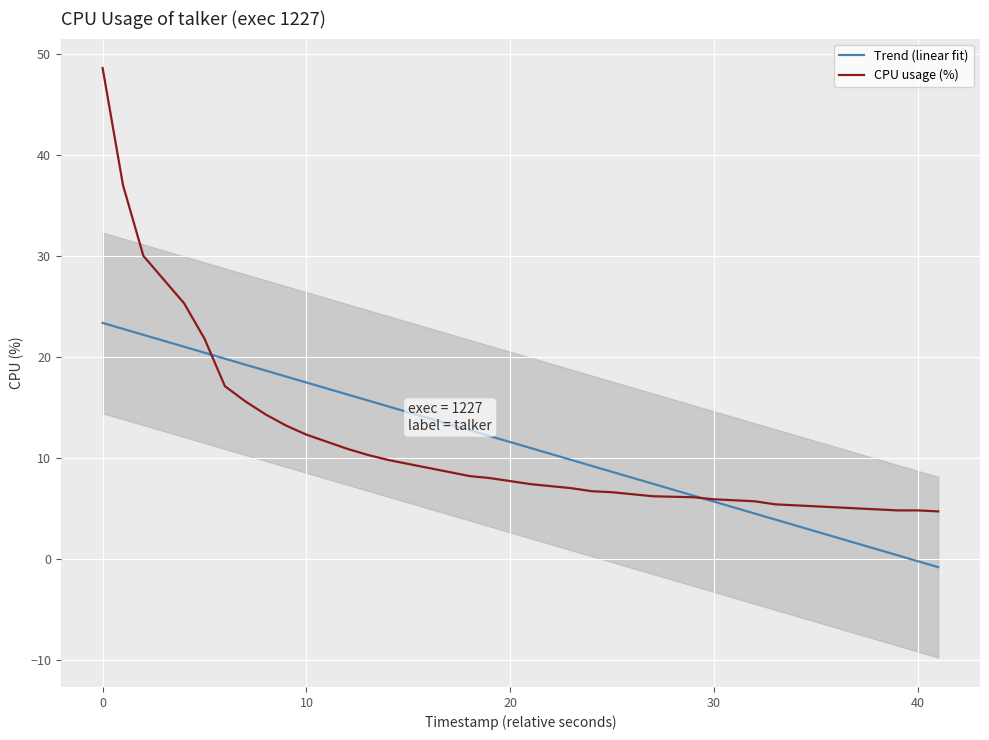

Reading right to left, what are all the values shown in this chart?

Trend (linear fit): -0.8	-0.2	0.4	0.9	1.5	2.1	2.7	3.3	3.9	4.5	5.1	5.7	6.3	7.4	8.0	8.6	9.2	9.8	10.4	11.0	11.6	12.2	12.7	13.3	13.9	14.5	15.1	15.7	16.3	16.9	17.5	18.1	18.6	19.2	19.8	20.4	21.0	22.2	22.8	23.4
CPU usage (%): 4.7	4.8	4.8	4.9	5.0	5.1	5.2	5.3	5.4	5.7	5.8	5.9	6.1	6.2	6.4	6.6	6.7	7.0	7.2	7.4	7.7	8.0	8.2	8.6	9.0	9.4	9.8	10.3	10.9	11.6	12.3	13.2	14.3	15.6	17.1	21.8	25.3	30.0	37.0	48.6